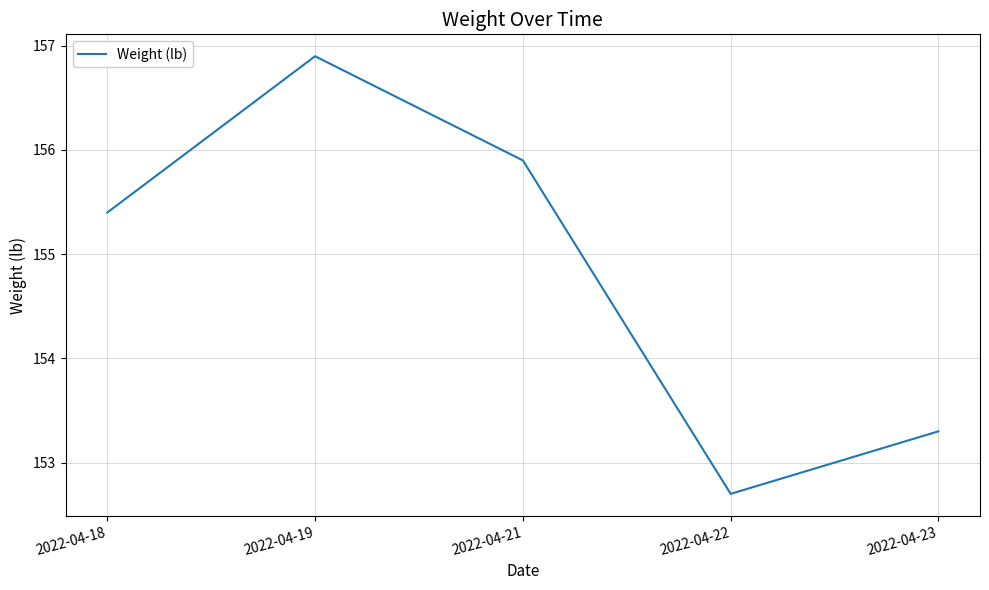

What is the difference between the maximum and minimum values?

4.2